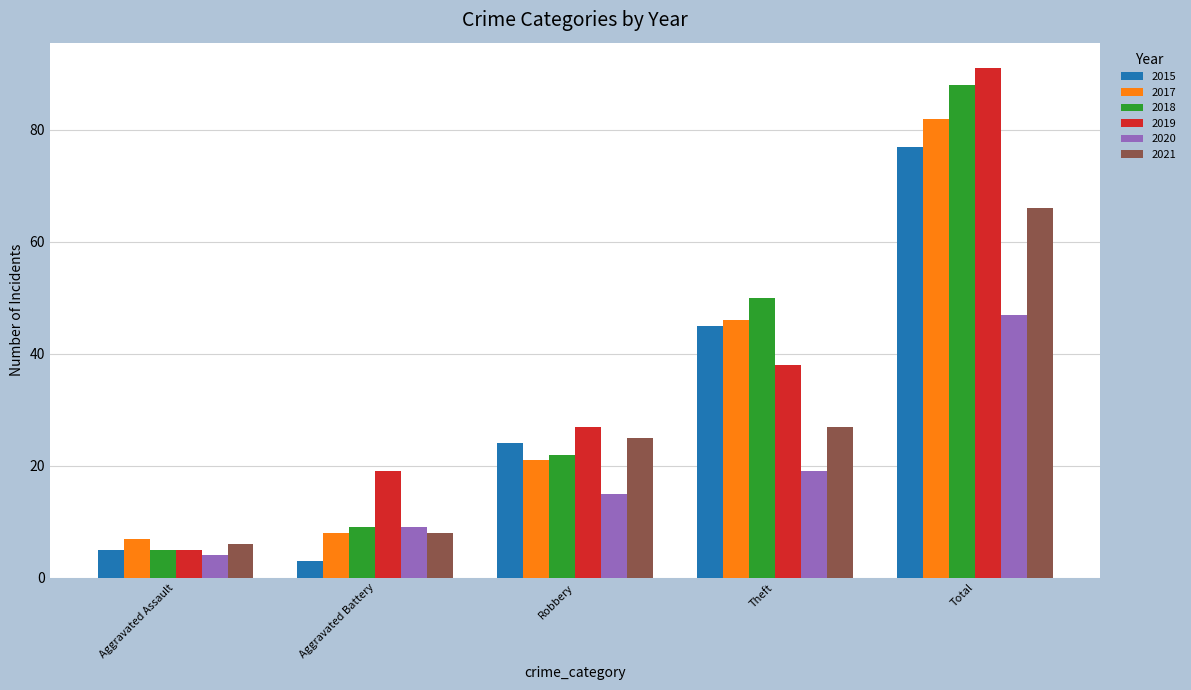

At which category does the chart reach its peak across all series?

Total